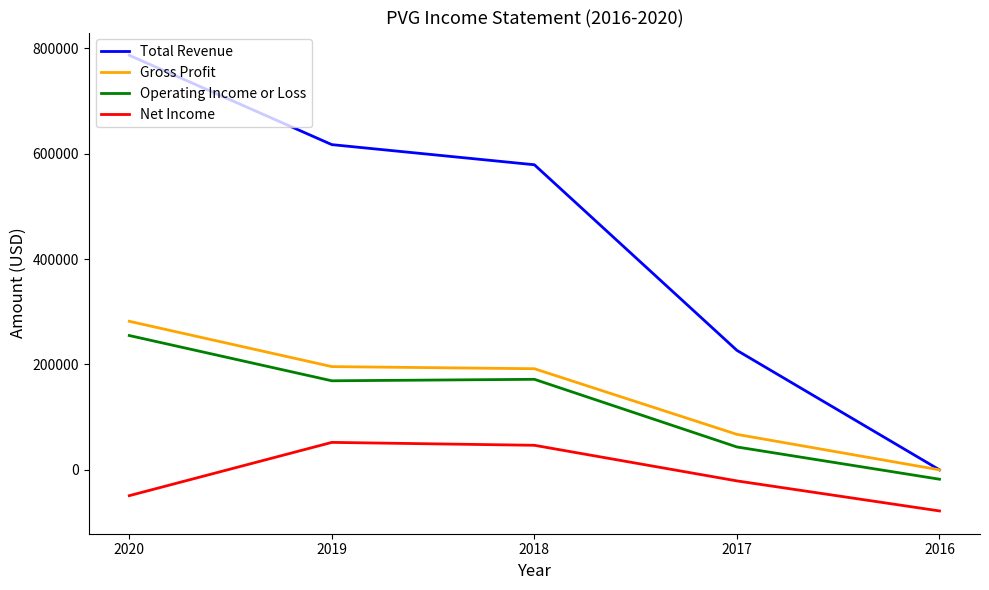

At which label does Net Income first exceed -21000?

2019